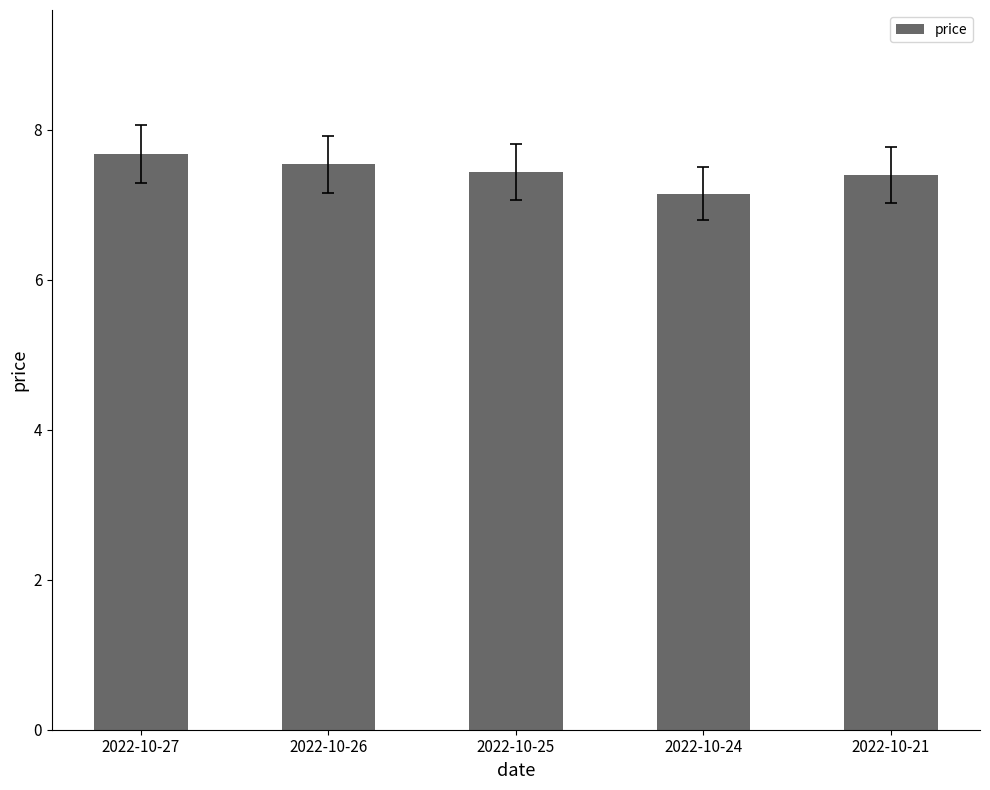

What is the difference between the values at 2022-10-26 and 2022-10-27?

0.1